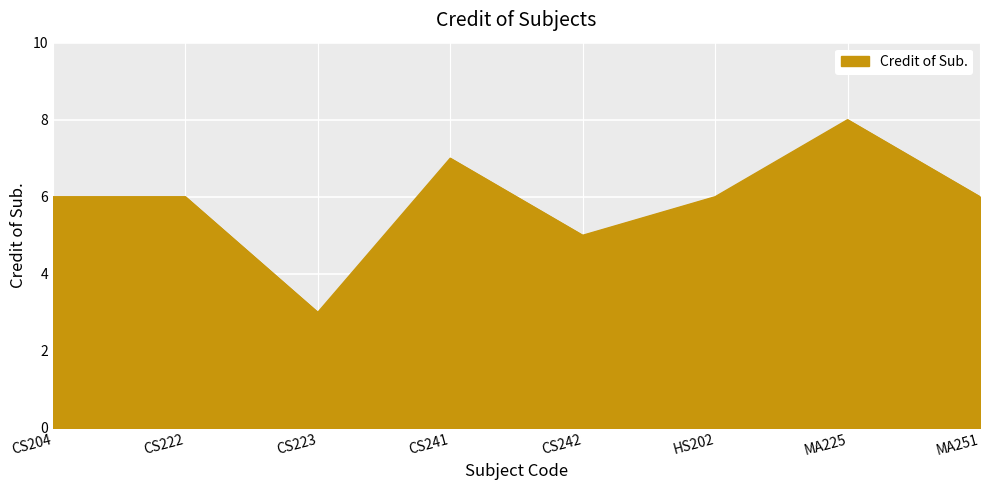

What is the approximate value at MA251?

6